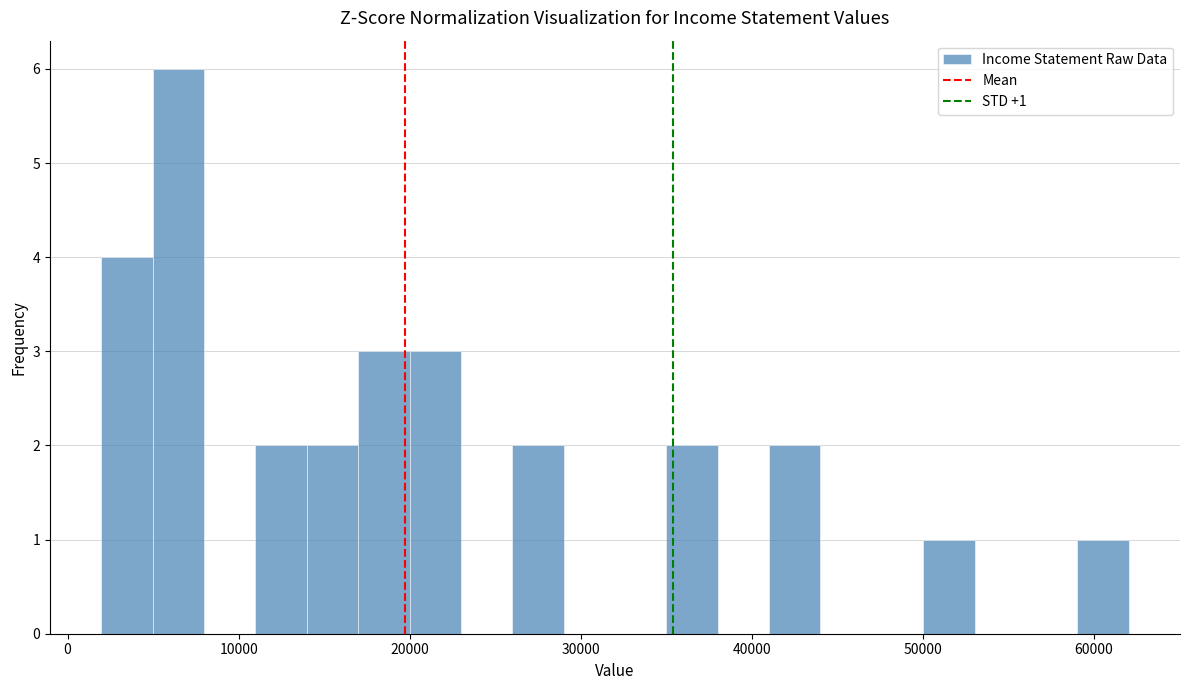

Read against the x-axis, roughly where is the centre of the tallest bar?

6000